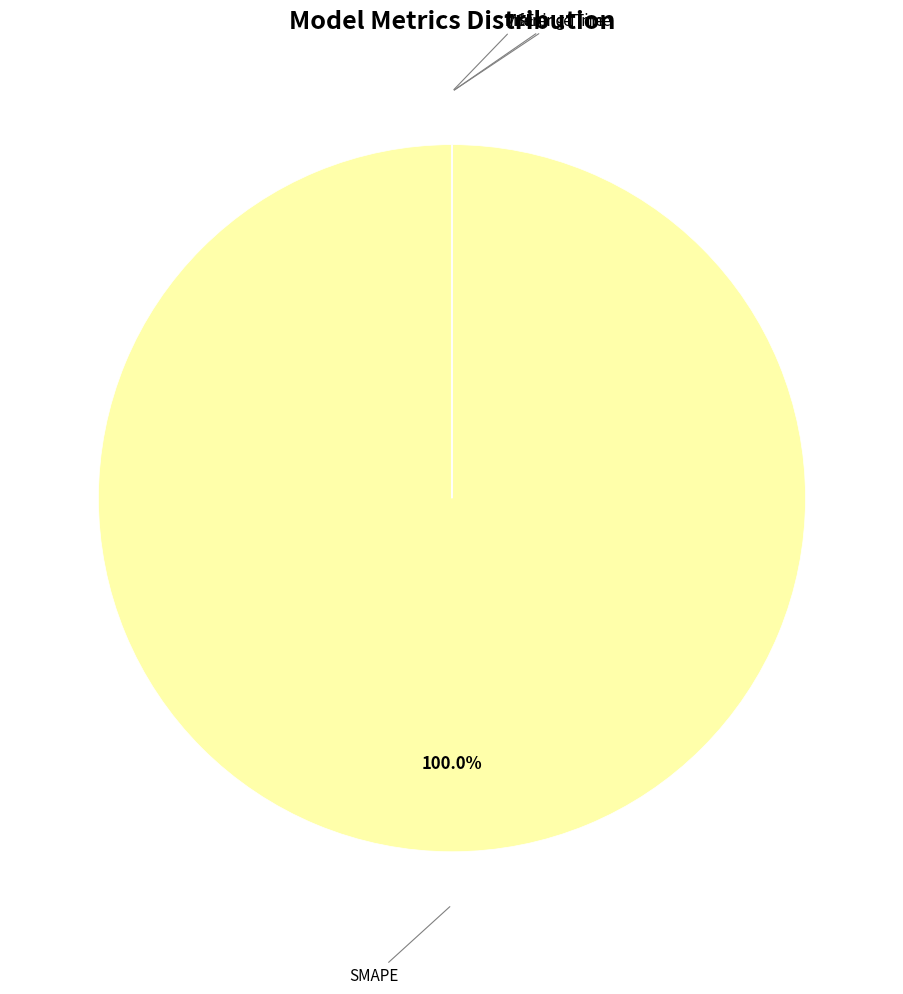

Is there a majority slice in this chart?

Yes